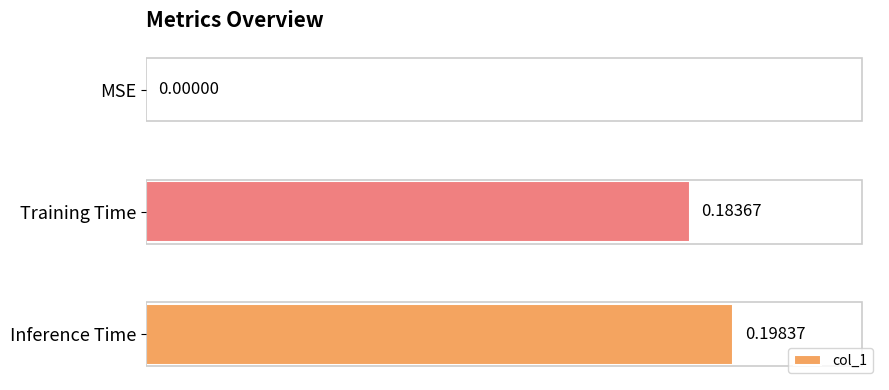

What is the sum of all values?

0.4